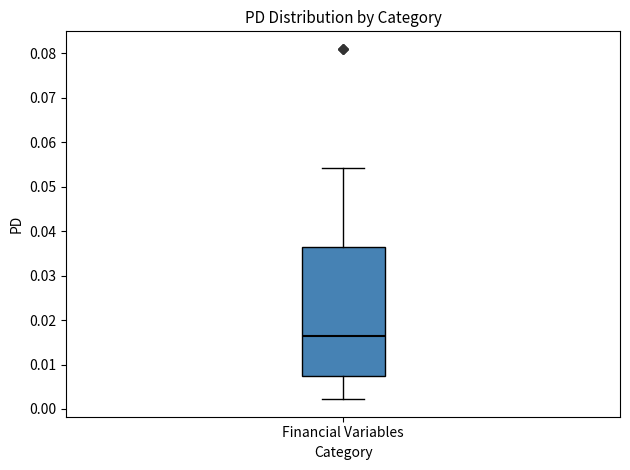

Read this box plot against the y-axis: the position of the median line, the range covered by the box, and the ends of both whiskers. The values are not printed on the chart, so give them approximately, as read against the axis.

median 0.016, box 0.007 to 0.036, whiskers 0.002 to 0.054